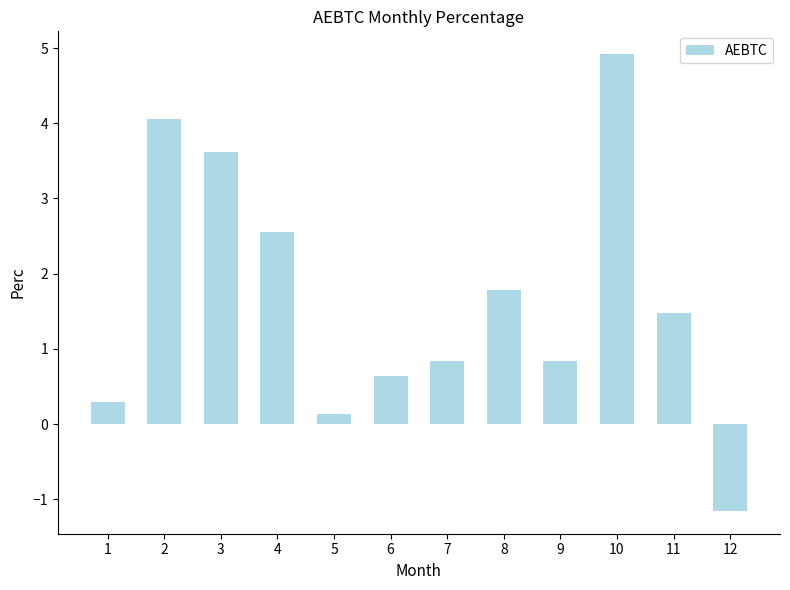

Reading right to left, extract all data points from this chart.

12=-1.2	11=1.5	10=4.9	9=0.8	8=1.8	7=0.8	6=0.6	5=0.1	4=2.6	3=3.6	2=4.1	1=0.3